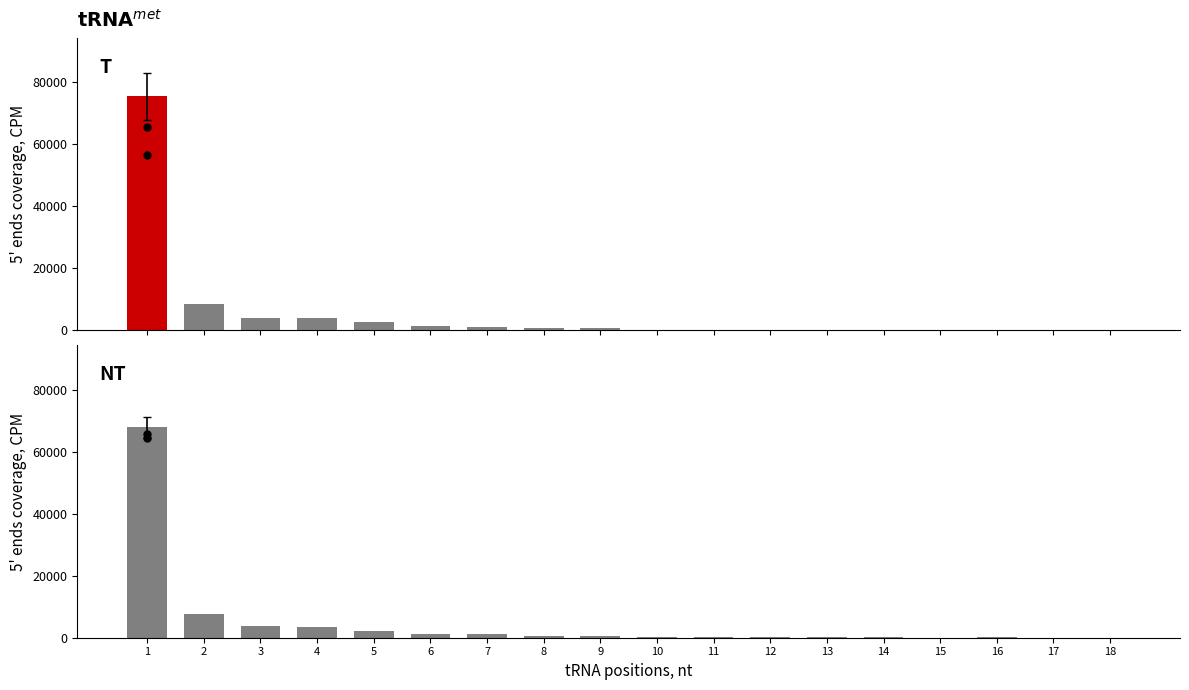

Which series has the largest total across all categories?

T